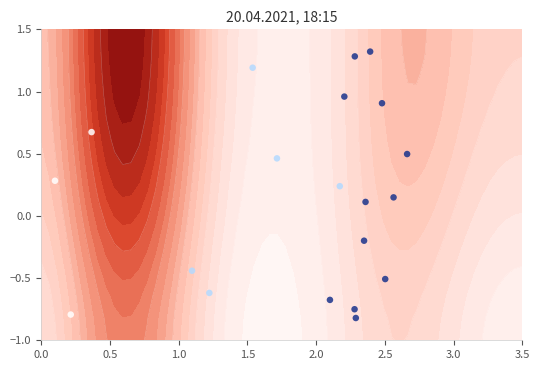

How many categories are shown in the chart?

20